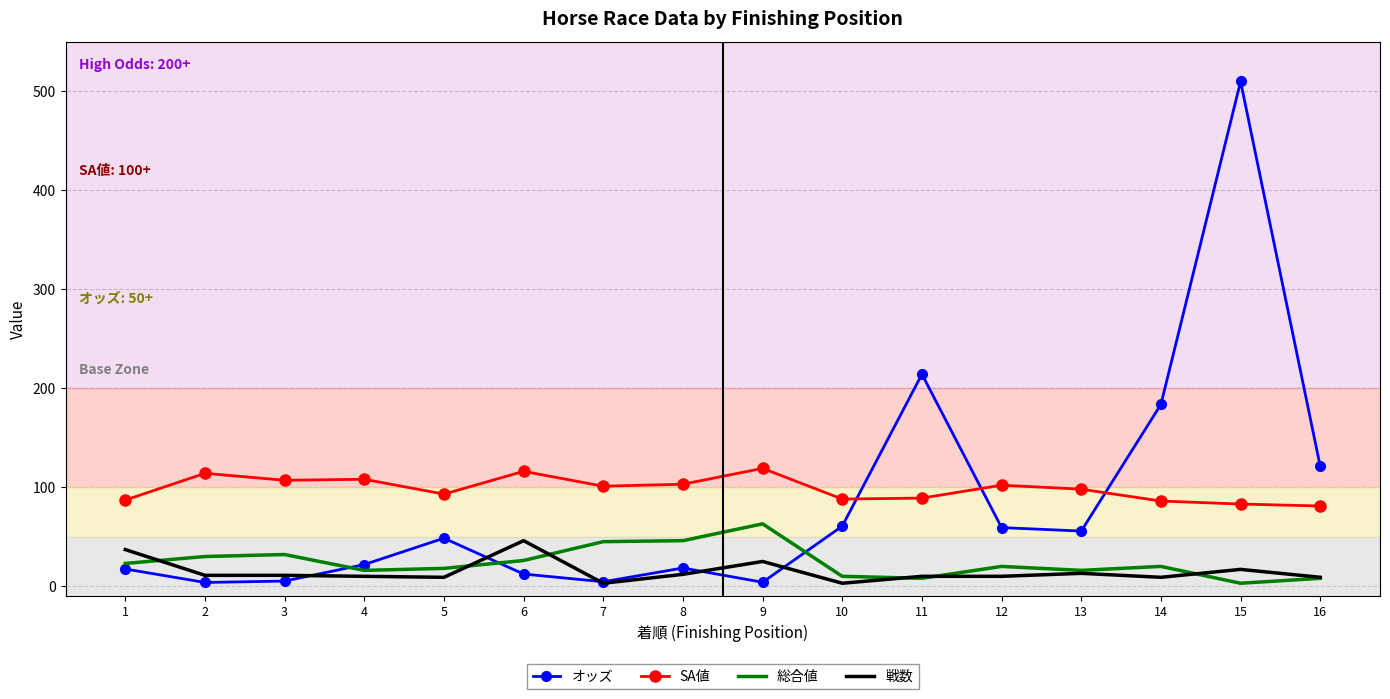

The SA値 series shows 103.0 at 8. True or false?

True